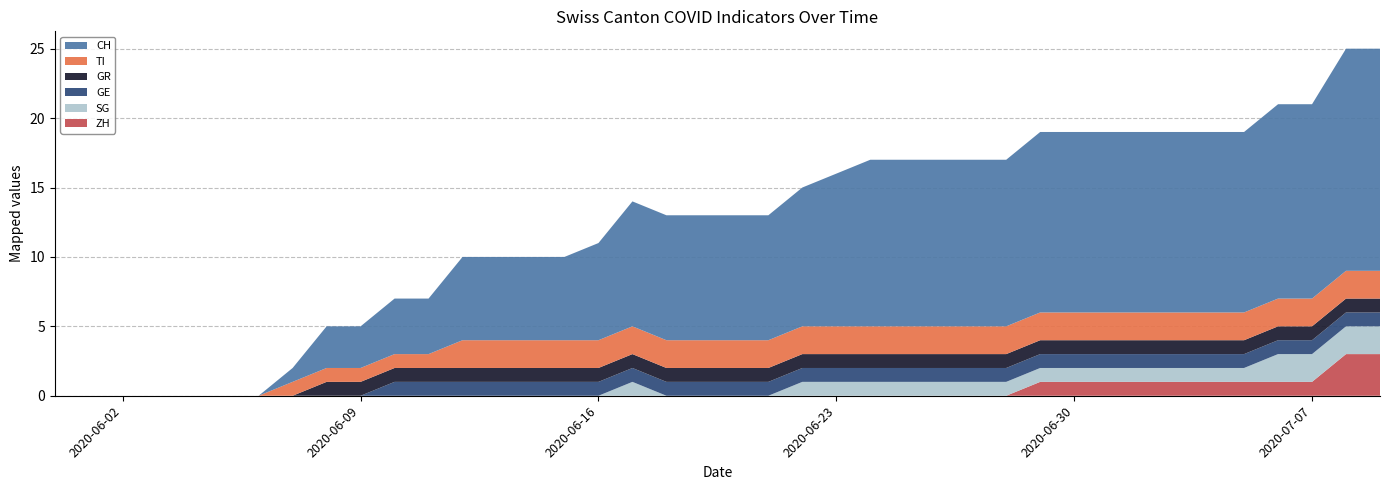

Reading right to left, list all the values displayed in this chart.

CH: 2020-07-09=16	2020-07-08=16	2020-07-07=14	2020-07-06=14	2020-07-05=13	2020-07-04=13	2020-07-03=13	2020-07-02=13	2020-07-01=13	2020-06-30=13	2020-06-29=13	2020-06-28=12	2020-06-27=12	2020-06-26=12	2020-06-25=12	2020-06-24=12	2020-06-23=11	2020-06-22=10	2020-06-21=9	2020-06-20=9	2020-06-19=9	2020-06-18=9	2020-06-17=9	2020-06-16=7	2020-06-15=6	2020-06-14=6	2020-06-13=6	2020-06-12=6	2020-06-11=4	2020-06-10=4	2020-06-09=3	2020-06-08=3	2020-06-07=1	2020-06-06=0	2020-06-05=0	2020-06-04=0	2020-06-03=0	2020-06-02=0	2020-06-01=0	2020-05-31=0
ZH: 2020-07-09=3	2020-07-08=3	2020-07-07=1	2020-07-06=1	2020-07-05=1	2020-07-04=1	2020-07-03=1	2020-07-02=1	2020-07-01=1	2020-06-30=1	2020-06-29=1	2020-06-28=0	2020-06-27=0	2020-06-26=0	2020-06-25=0	2020-06-24=0	2020-06-23=0	2020-06-22=0	2020-06-21=0	2020-06-20=0	2020-06-19=0	2020-06-18=0	2020-06-17=0	2020-06-16=0	2020-06-15=0	2020-06-14=0	2020-06-13=0	2020-06-12=0	2020-06-11=0	2020-06-10=0	2020-06-09=0	2020-06-08=0	2020-06-07=0	2020-06-06=0	2020-06-05=0	2020-06-04=0	2020-06-03=0	2020-06-02=0	2020-06-01=0	2020-05-31=0
GR: 2020-07-09=1	2020-07-08=1	2020-07-07=1	2020-07-06=1	2020-07-05=1	2020-07-04=1	2020-07-03=1	2020-07-02=1	2020-07-01=1	2020-06-30=1	2020-06-29=1	2020-06-28=1	2020-06-27=1	2020-06-26=1	2020-06-25=1	2020-06-24=1	2020-06-23=1	2020-06-22=1	2020-06-21=1	2020-06-20=1	2020-06-19=1	2020-06-18=1	2020-06-17=1	2020-06-16=1	2020-06-15=1	2020-06-14=1	2020-06-13=1	2020-06-12=1	2020-06-11=1	2020-06-10=1	2020-06-09=1	2020-06-08=1	2020-06-07=0	2020-06-06=0	2020-06-05=0	2020-06-04=0	2020-06-03=0	2020-06-02=0	2020-06-01=0	2020-05-31=0
GE: 2020-07-09=1	2020-07-08=1	2020-07-07=1	2020-07-06=1	2020-07-05=1	2020-07-04=1	2020-07-03=1	2020-07-02=1	2020-07-01=1	2020-06-30=1	2020-06-29=1	2020-06-28=1	2020-06-27=1	2020-06-26=1	2020-06-25=1	2020-06-24=1	2020-06-23=1	2020-06-22=1	2020-06-21=1	2020-06-20=1	2020-06-19=1	2020-06-18=1	2020-06-17=1	2020-06-16=1	2020-06-15=1	2020-06-14=1	2020-06-13=1	2020-06-12=1	2020-06-11=1	2020-06-10=1	2020-06-09=0	2020-06-08=0	2020-06-07=0	2020-06-06=0	2020-06-05=0	2020-06-04=0	2020-06-03=0	2020-06-02=0	2020-06-01=0	2020-05-31=0
TI: 2020-07-09=2	2020-07-08=2	2020-07-07=2	2020-07-06=2	2020-07-05=2	2020-07-04=2	2020-07-03=2	2020-07-02=2	2020-07-01=2	2020-06-30=2	2020-06-29=2	2020-06-28=2	2020-06-27=2	2020-06-26=2	2020-06-25=2	2020-06-24=2	2020-06-23=2	2020-06-22=2	2020-06-21=2	2020-06-20=2	2020-06-19=2	2020-06-18=2	2020-06-17=2	2020-06-16=2	2020-06-15=2	2020-06-14=2	2020-06-13=2	2020-06-12=2	2020-06-11=1	2020-06-10=1	2020-06-09=1	2020-06-08=1	2020-06-07=1	2020-06-06=0	2020-06-05=0	2020-06-04=0	2020-06-03=0	2020-06-02=0	2020-06-01=0	2020-05-31=0
SG: 2020-07-09=2	2020-07-08=2	2020-07-07=2	2020-07-06=2	2020-07-05=1	2020-07-04=1	2020-07-03=1	2020-07-02=1	2020-07-01=1	2020-06-30=1	2020-06-29=1	2020-06-28=1	2020-06-27=1	2020-06-26=1	2020-06-25=1	2020-06-24=1	2020-06-23=1	2020-06-22=1	2020-06-21=0	2020-06-20=0	2020-06-19=0	2020-06-18=0	2020-06-17=1	2020-06-16=0	2020-06-15=0	2020-06-14=0	2020-06-13=0	2020-06-12=0	2020-06-11=0	2020-06-10=0	2020-06-09=0	2020-06-08=0	2020-06-07=0	2020-06-06=0	2020-06-05=0	2020-06-04=0	2020-06-03=0	2020-06-02=0	2020-06-01=0	2020-05-31=0